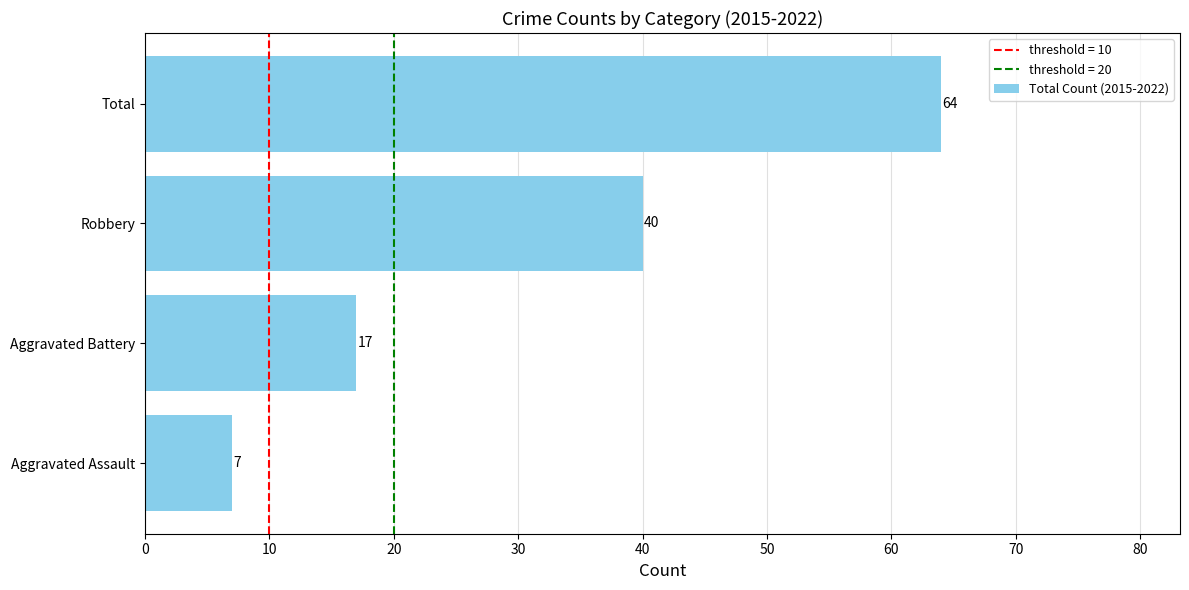

Between Robbery and Total, which is larger?

Total